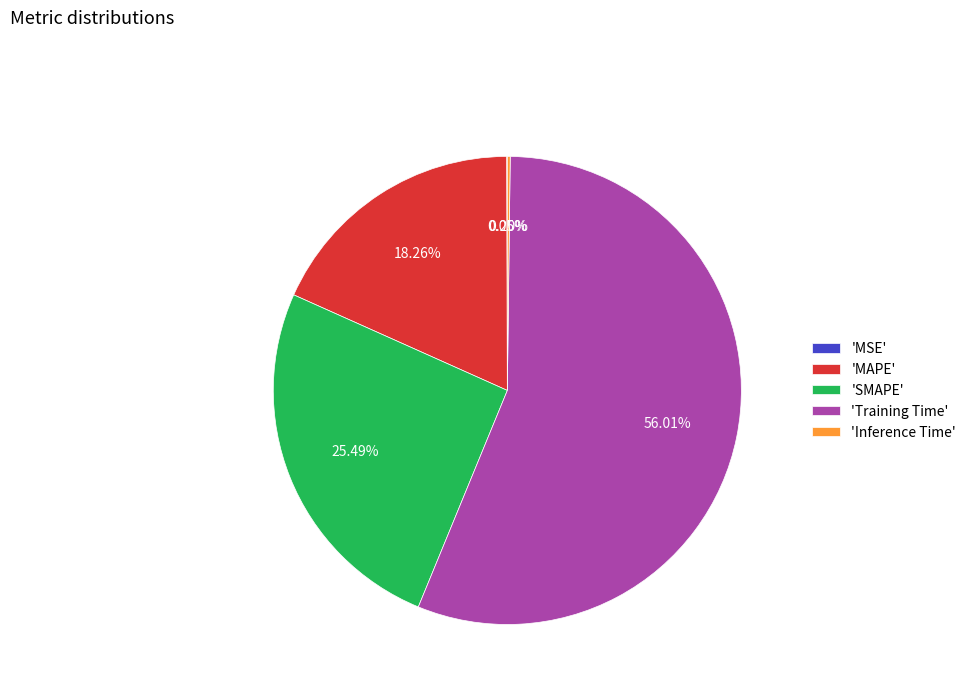

Between 'MAPE' and 'Training Time', which is larger?

'Training Time'